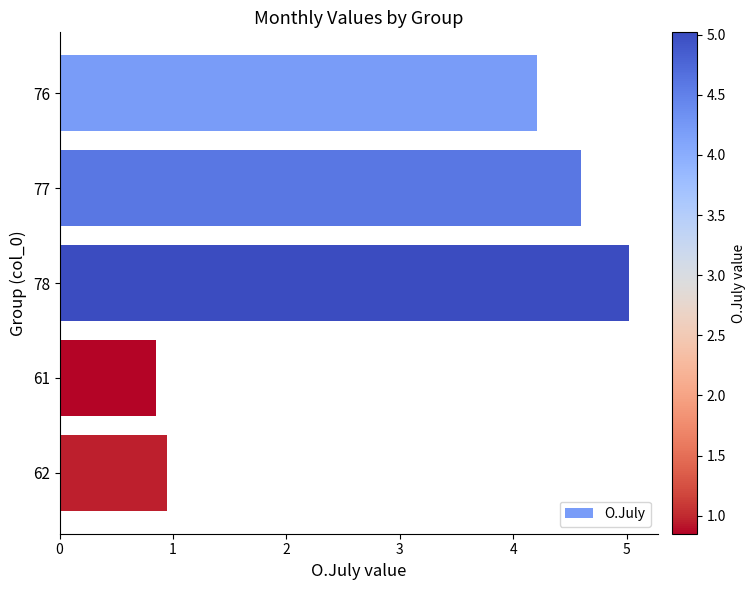

What is the label of the 3rd bar from the top?

78